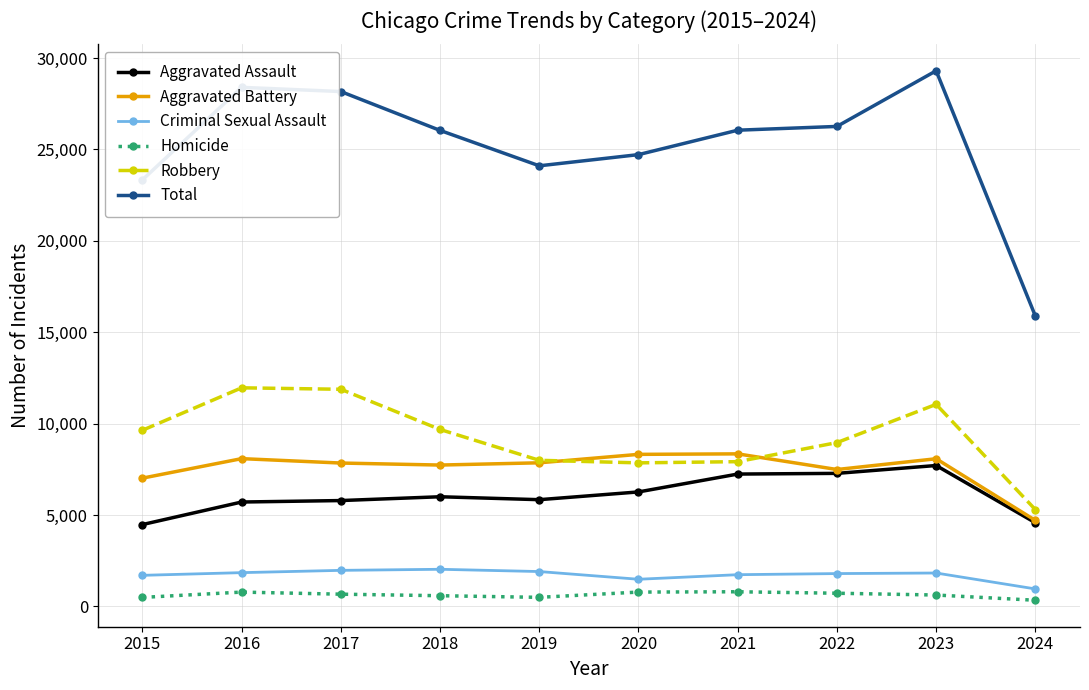

True or false: Robbery has a value of 15739 at 2022.

False